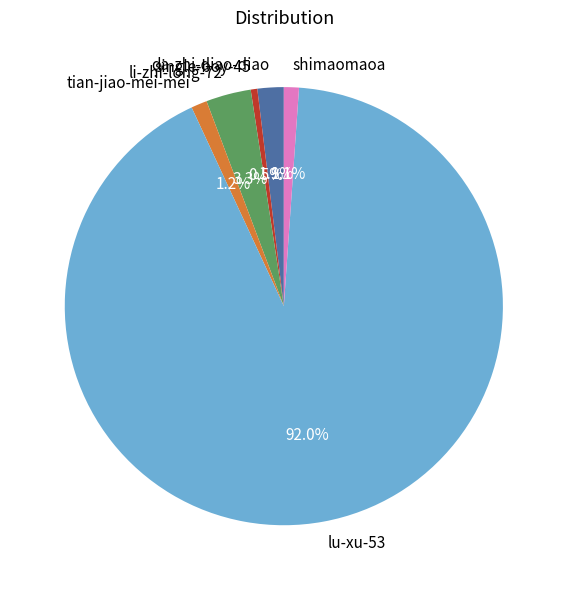

To the nearest percent, what is the average slice percentage?

17%